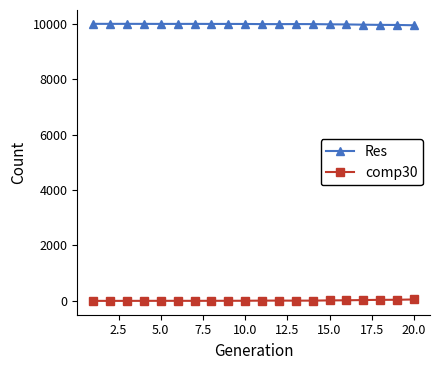

How many distinct data groups are displayed?

2